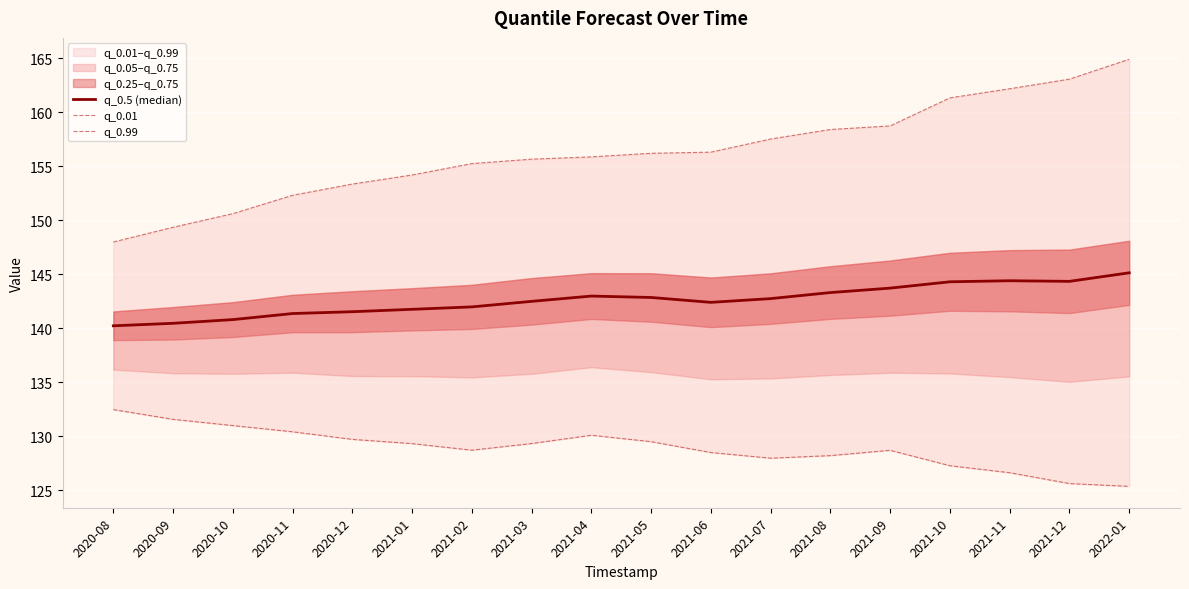

The value of q_0.5 (median) at 2021-07 is 68.8. True or false?

False